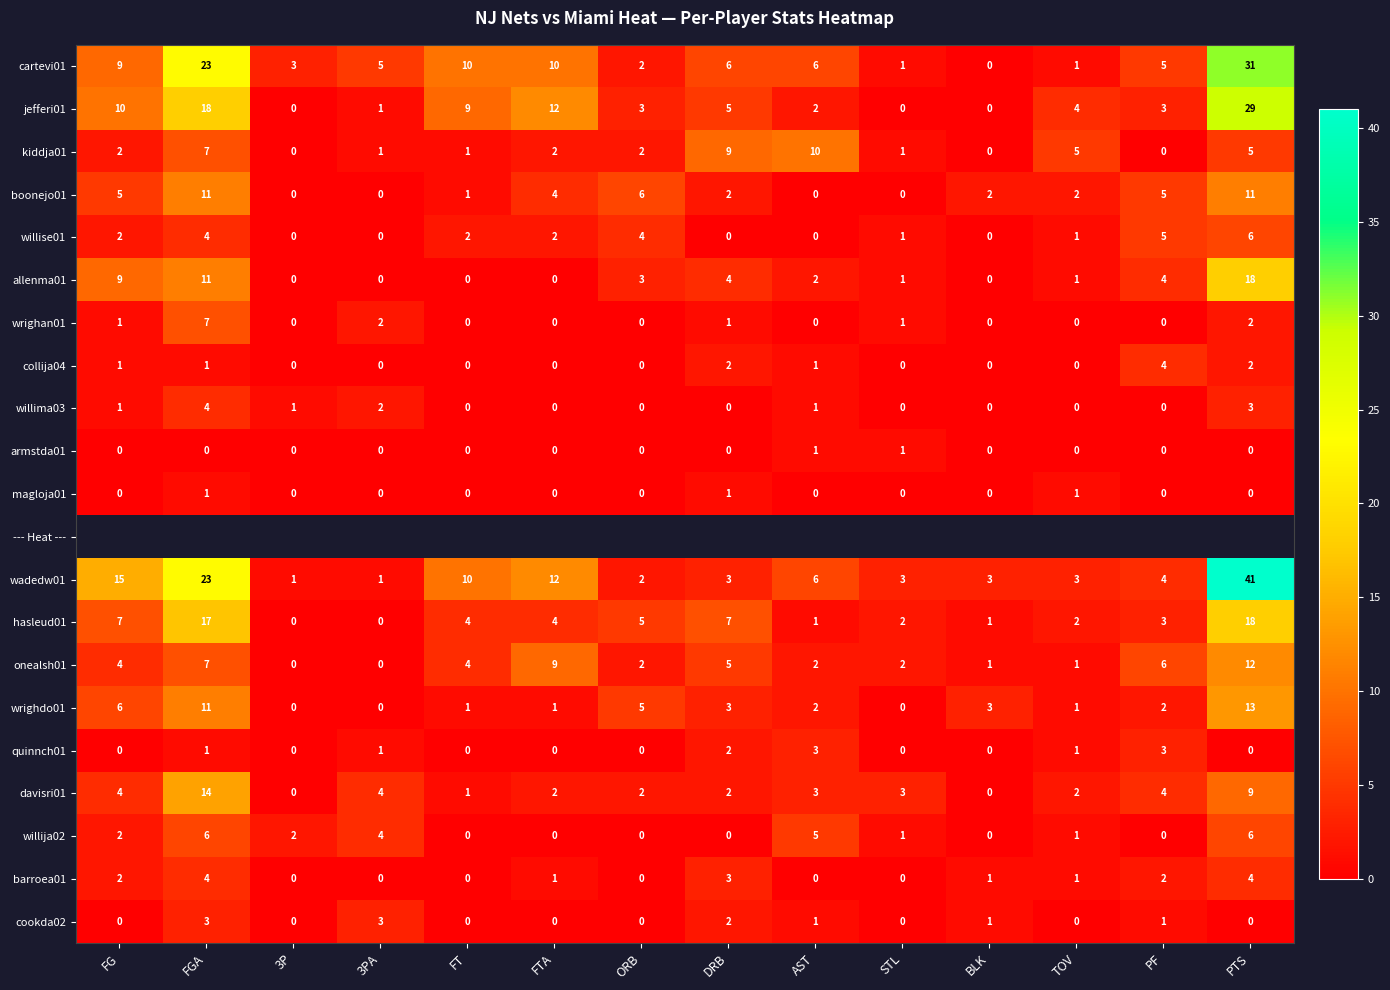

Is the value of jefferi01 at 3PA greater than the value of kiddja01 at ORB?

No